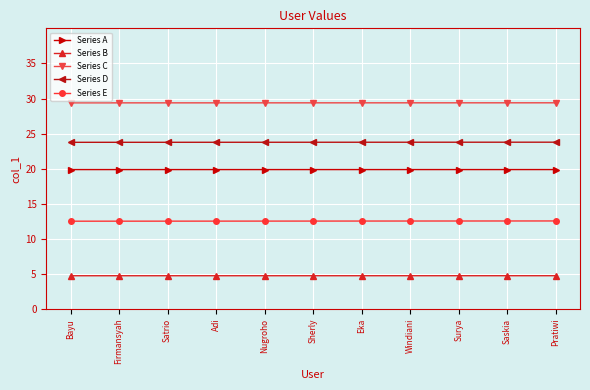

Rank the series at Windiani from highest to lowest value.

Series C, Series D, Series A, Series E, Series B